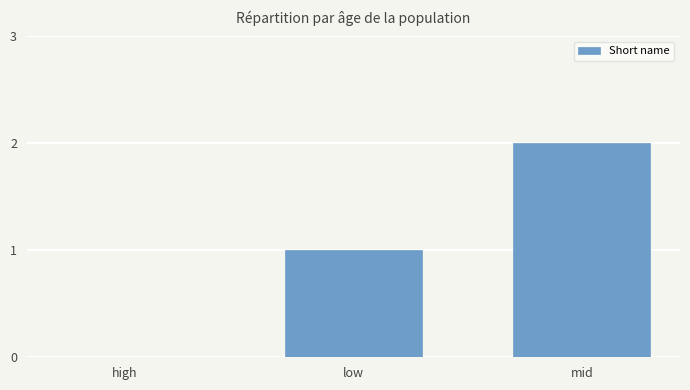

What is the difference between the values at low and mid?

1